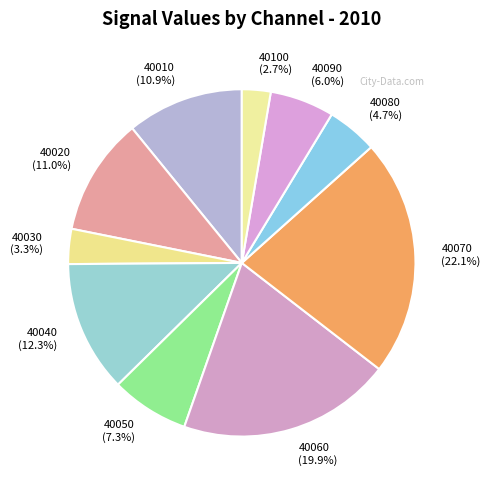

What is the largest slice in the pie chart?

40070